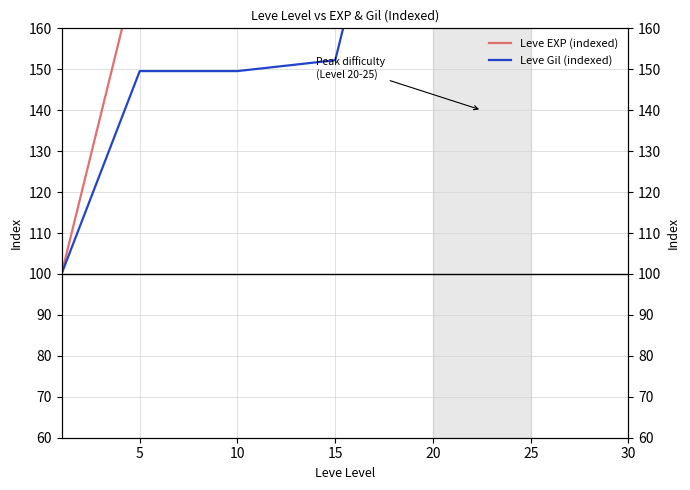

What are all the series names shown in the legend?

Leve EXP (indexed), Leve Gil (indexed)